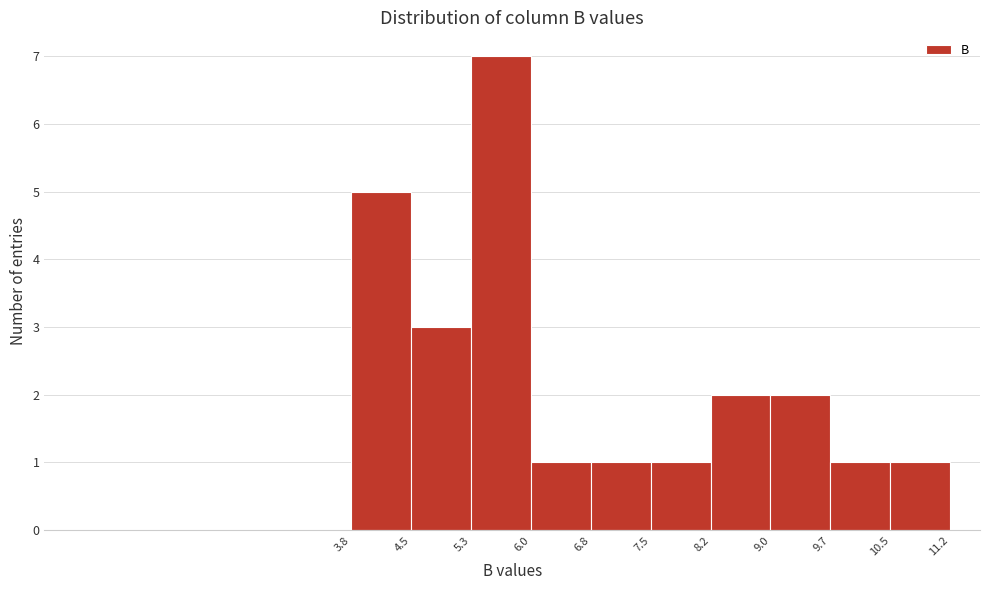

Which range on the x-axis has the tallest bar?

5.3 to 6.0